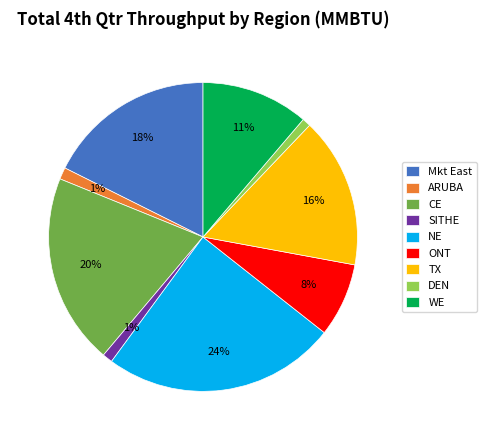

Between DEN and Mkt East, which is larger?

Mkt East